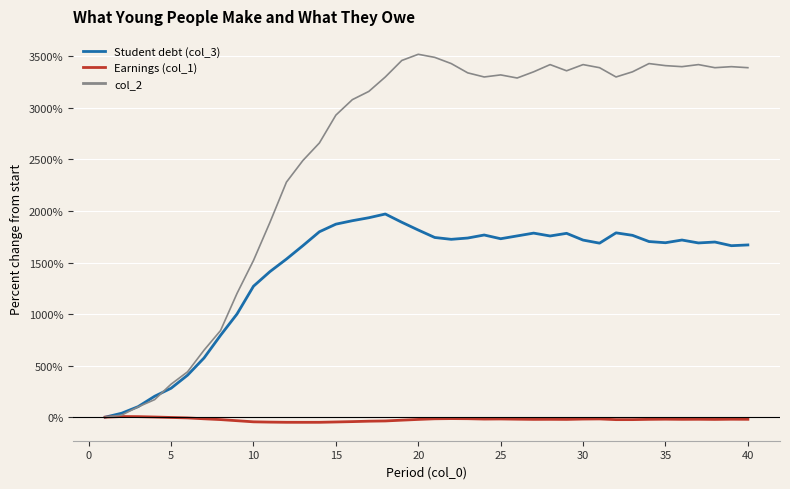

Which series has the largest range (max minus min)?

col_2